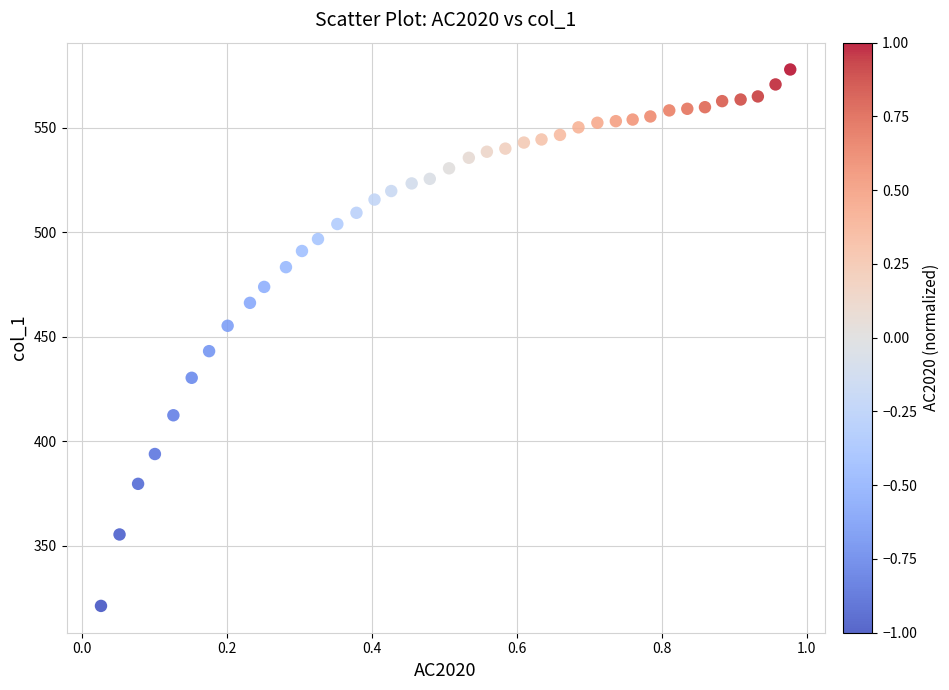

What is the range of Y values (max minus min)?

256.8